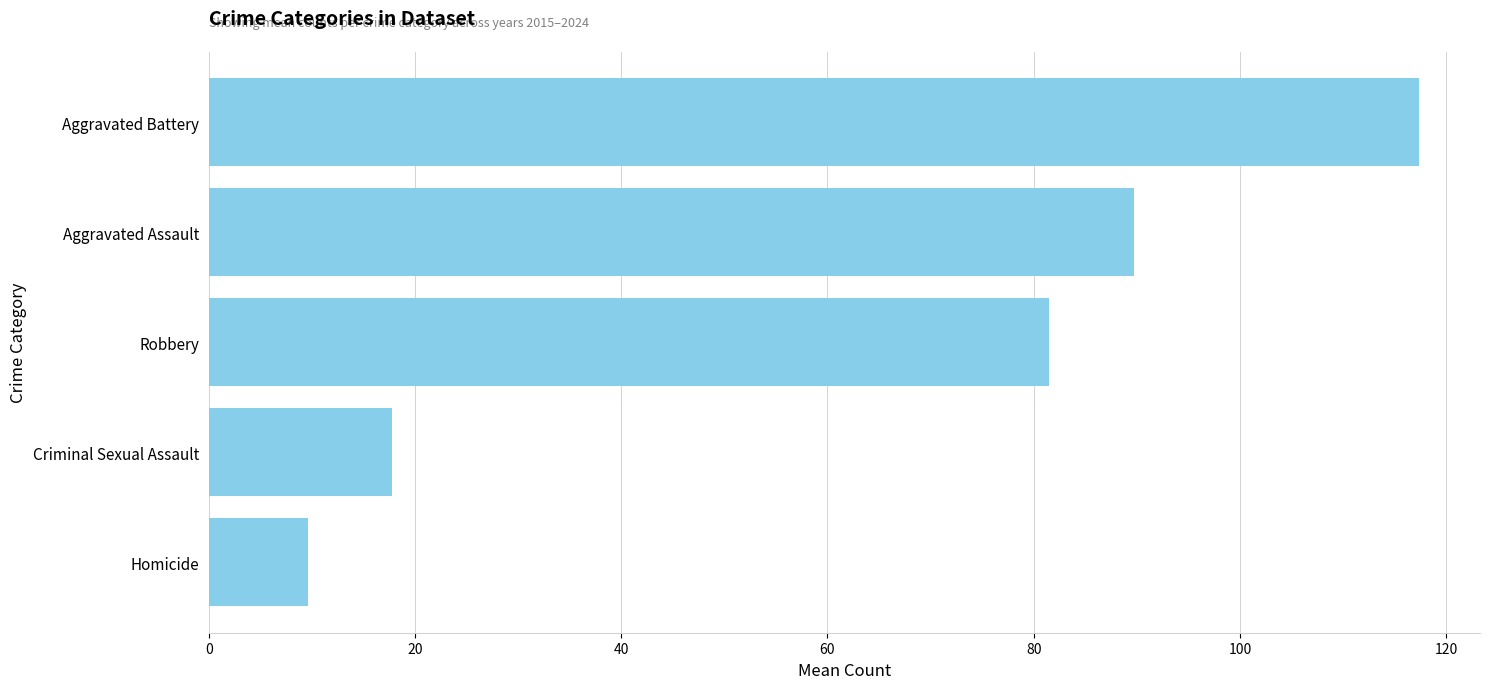

What is the greatest value displayed?

117.4